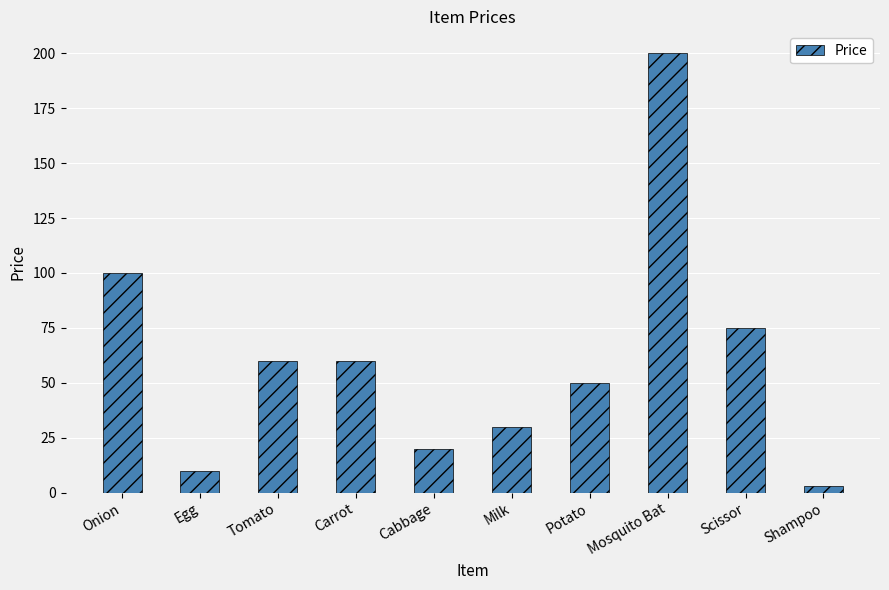

What position from the right is Potato?

4